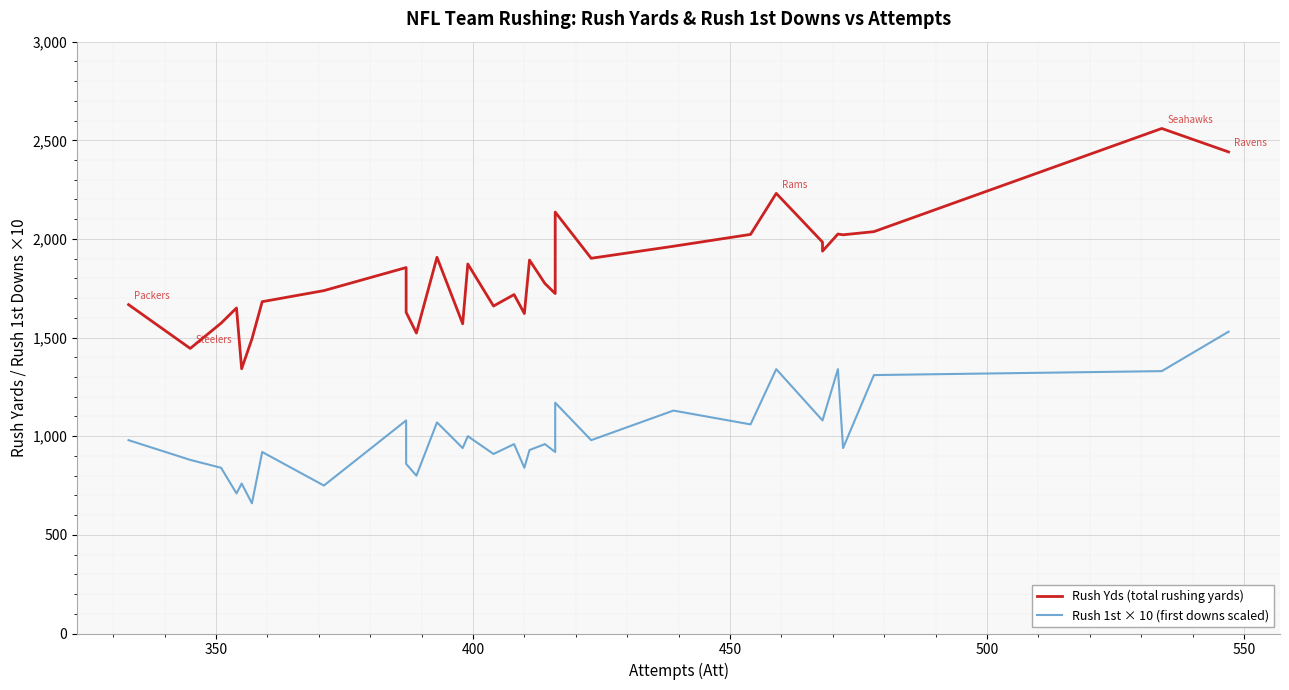

What is the spread (max minus min) of values at 550?

833